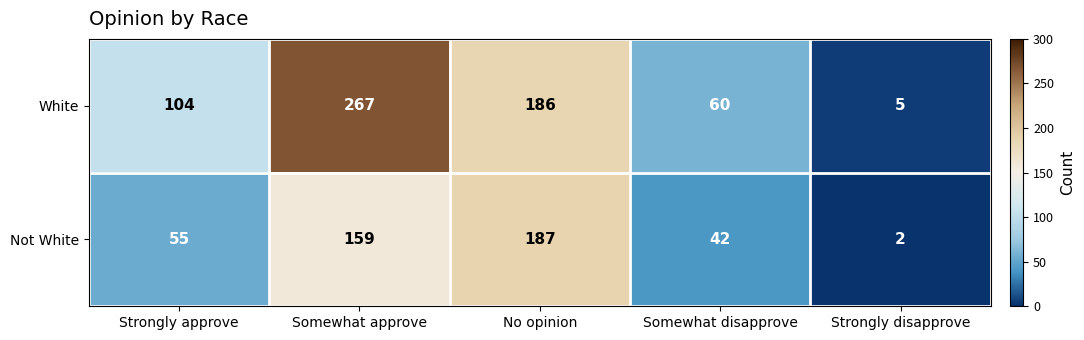

How many series are shown in this chart?

2